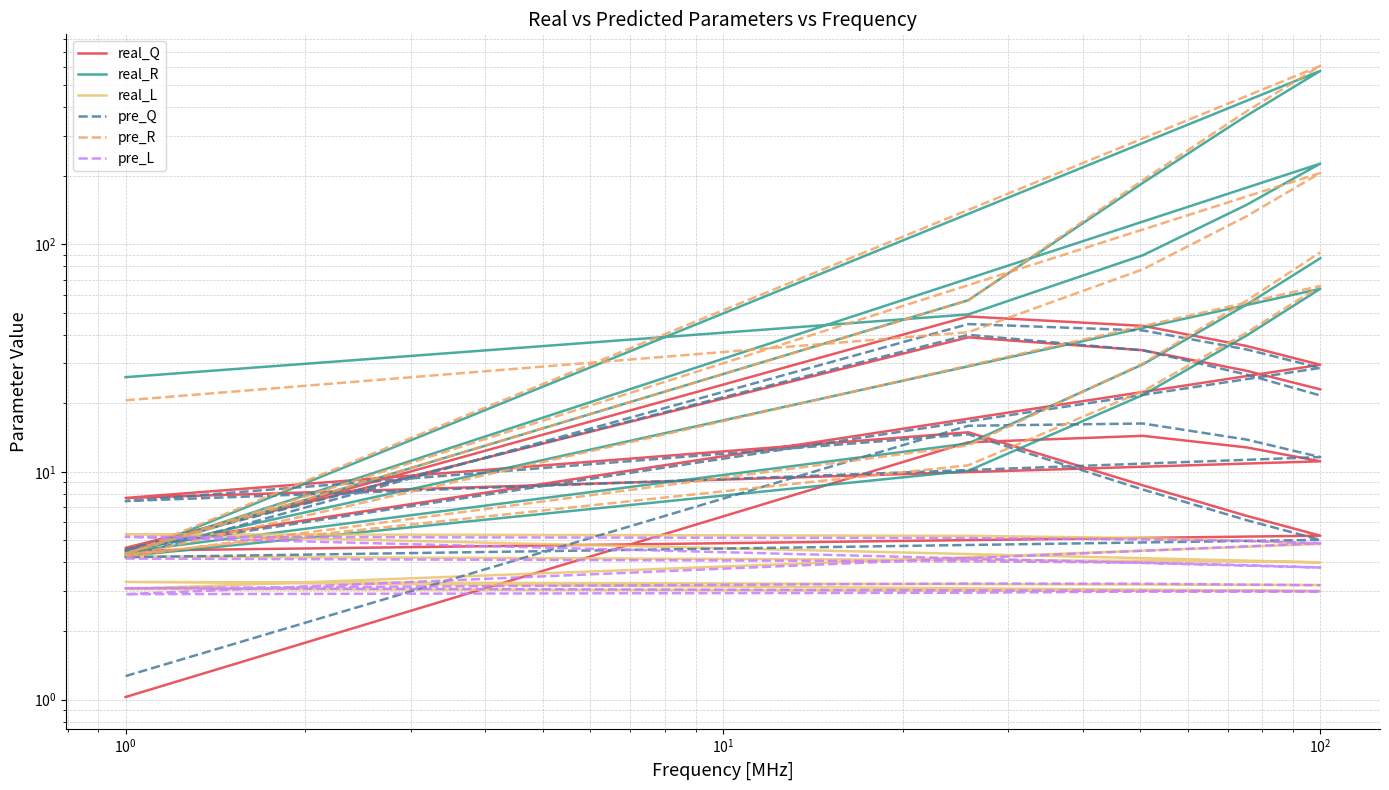

How many lines are shown in the chart?

6